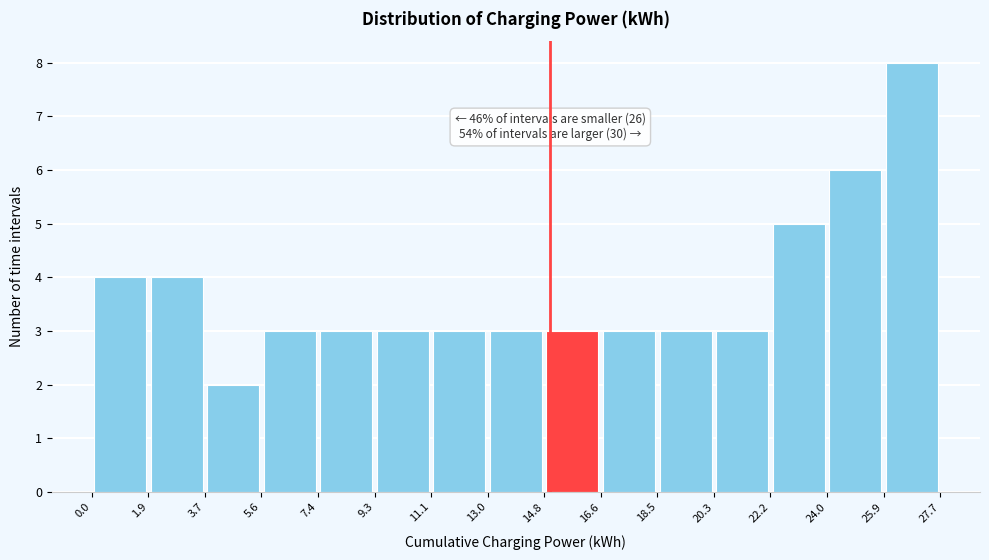

Which range on the x-axis has the tallest bar?

25.9 to 27.7